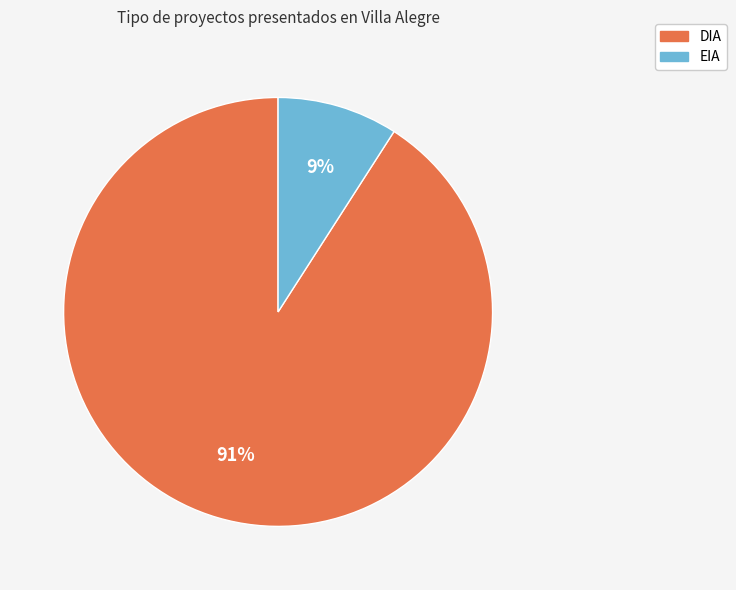

Count the number of slices in the pie.

2